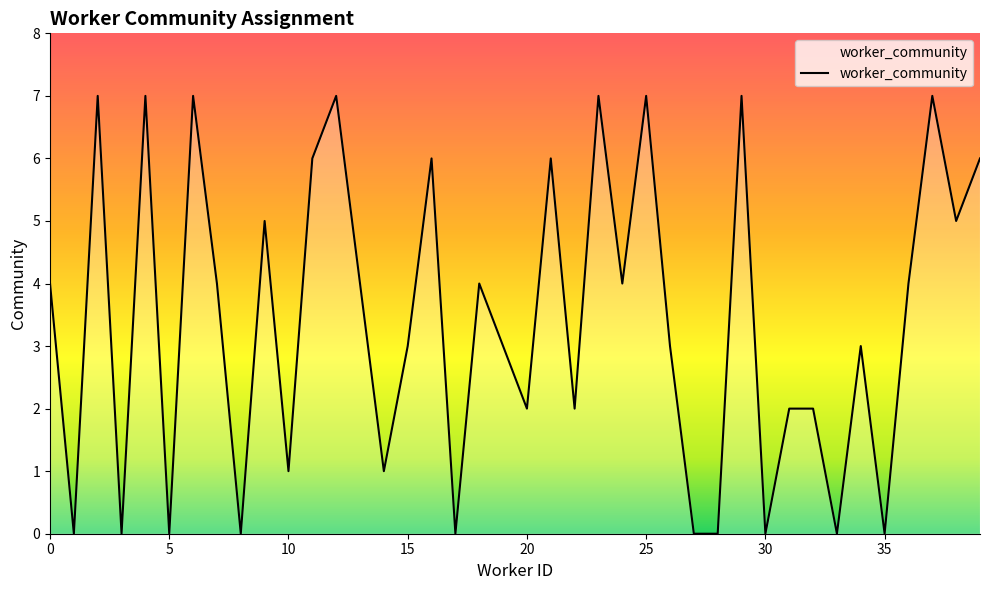

Does the chart have visible grid lines?

No